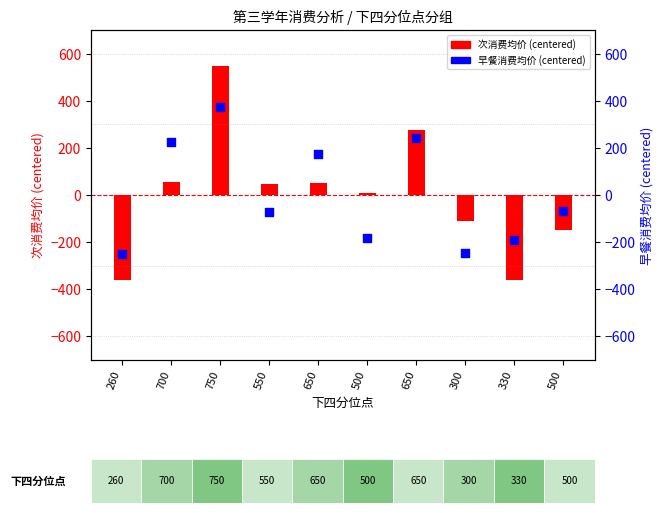

What are all the series names shown in the legend?

次消费均价 (centered), 早餐消费均价 (centered)